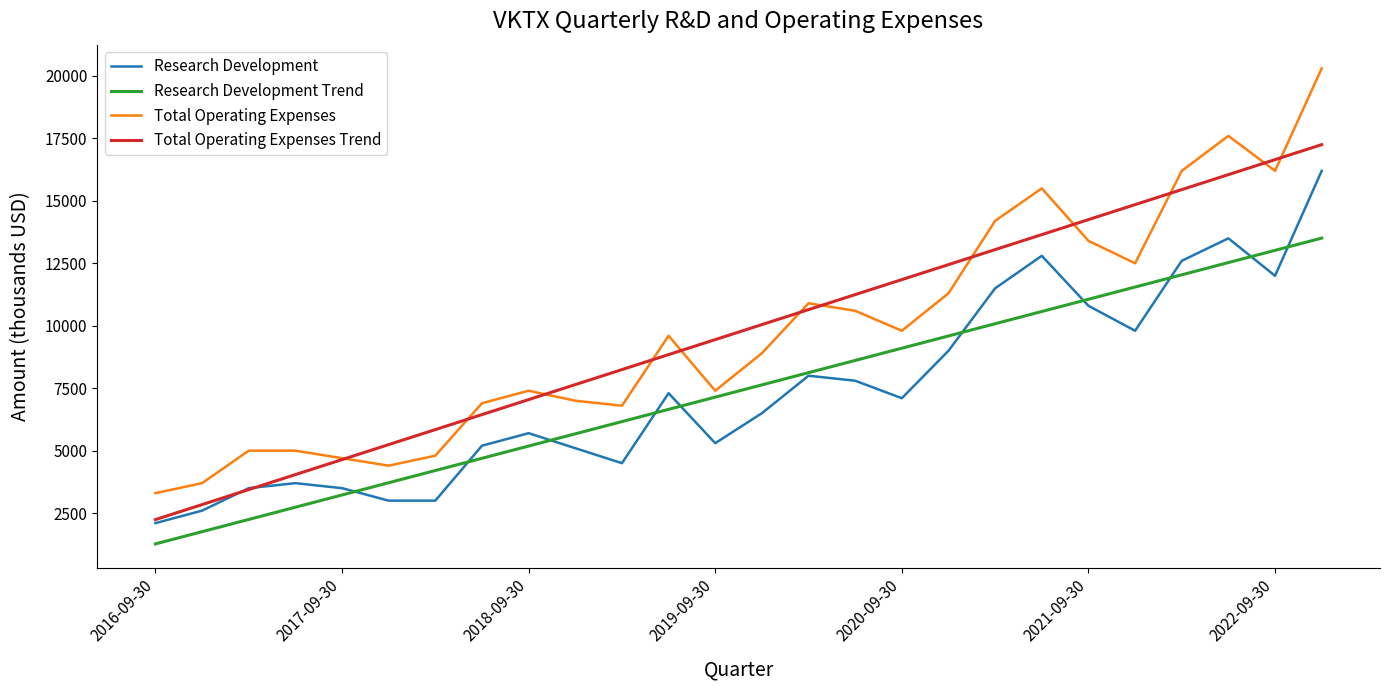

What is the minimum value for Total Operating Expenses Trend?

2241.9